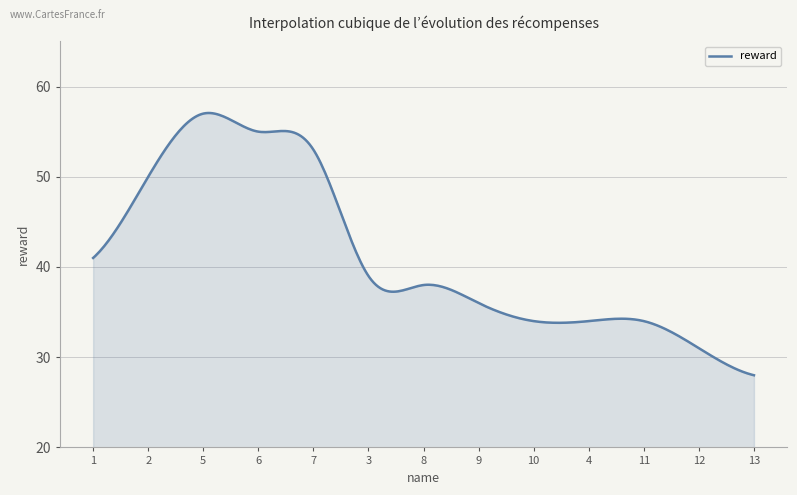

What is the maximum value shown in the chart?

57.1